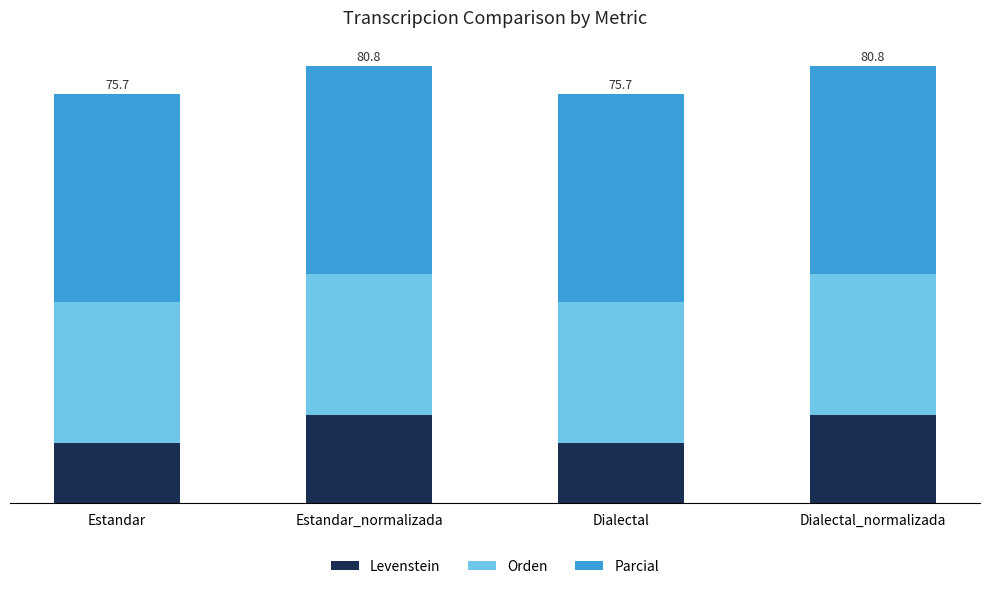

What is the sum of the Orden values at Dialectal_normalizada and Estandar_normalizada?

52.2